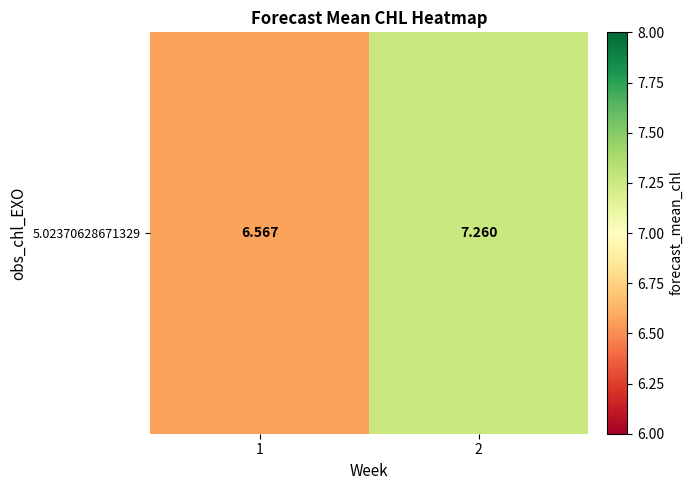

Reading left to right, transcribe all the data shown in this chart.

6.6	7.3